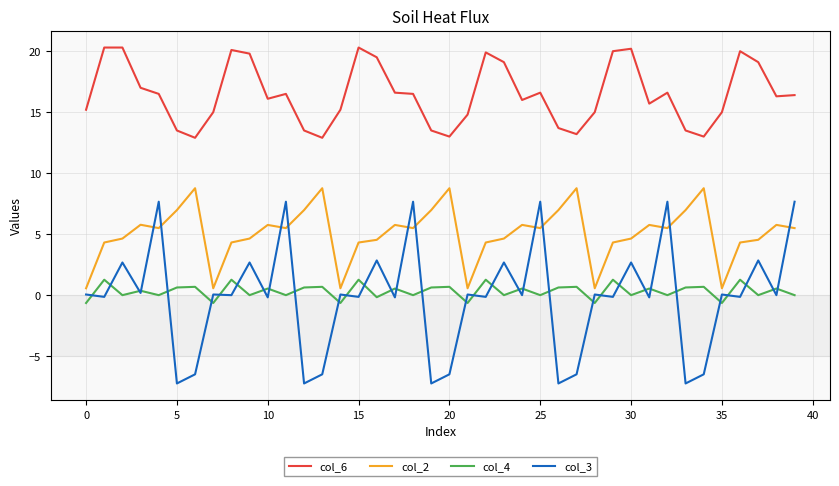

How many categories are shown in the chart?

40